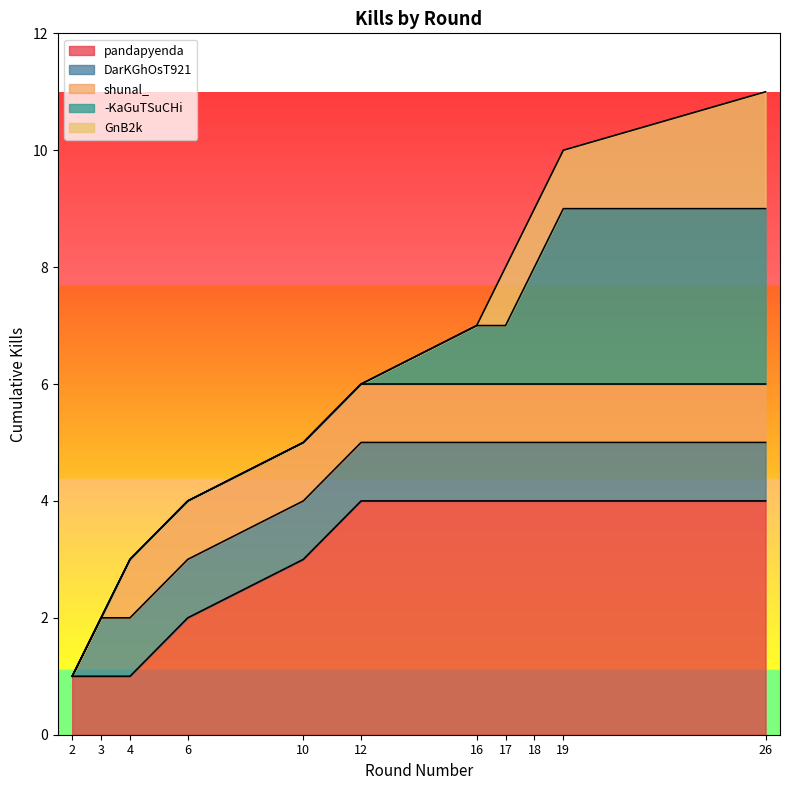

The value at 16 is 7. True or false?

True